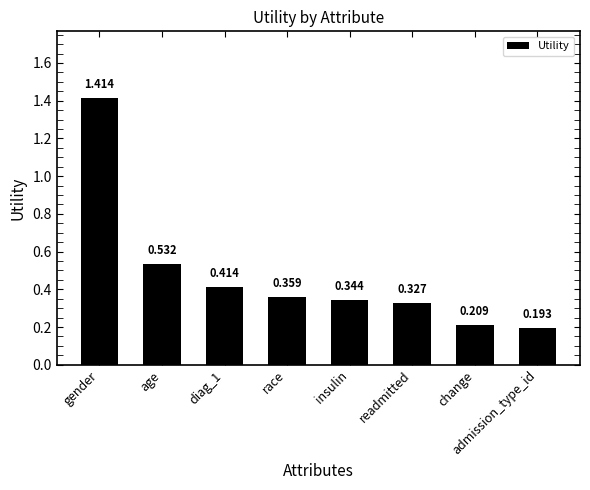

At which category does the chart reach its minimum across all series?

admission_type_id